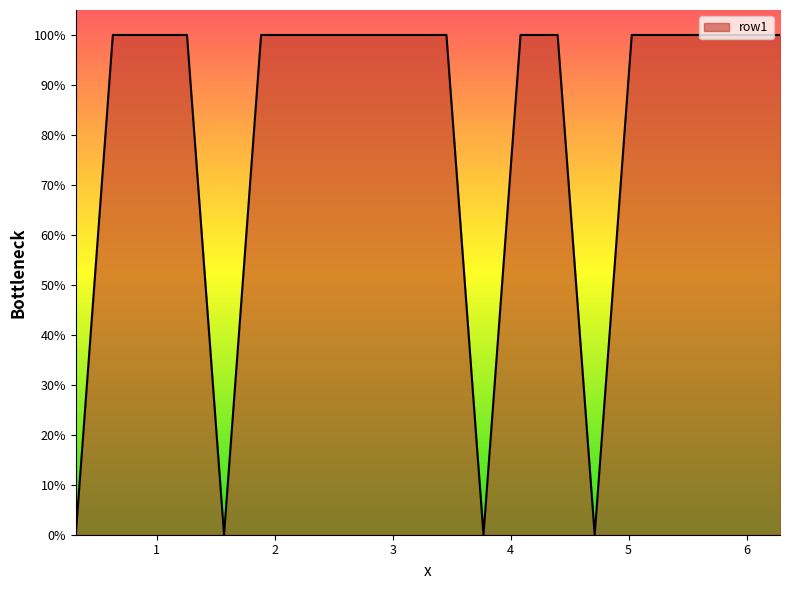

True or false: there are more than 2 points higher than both neighbors.

False